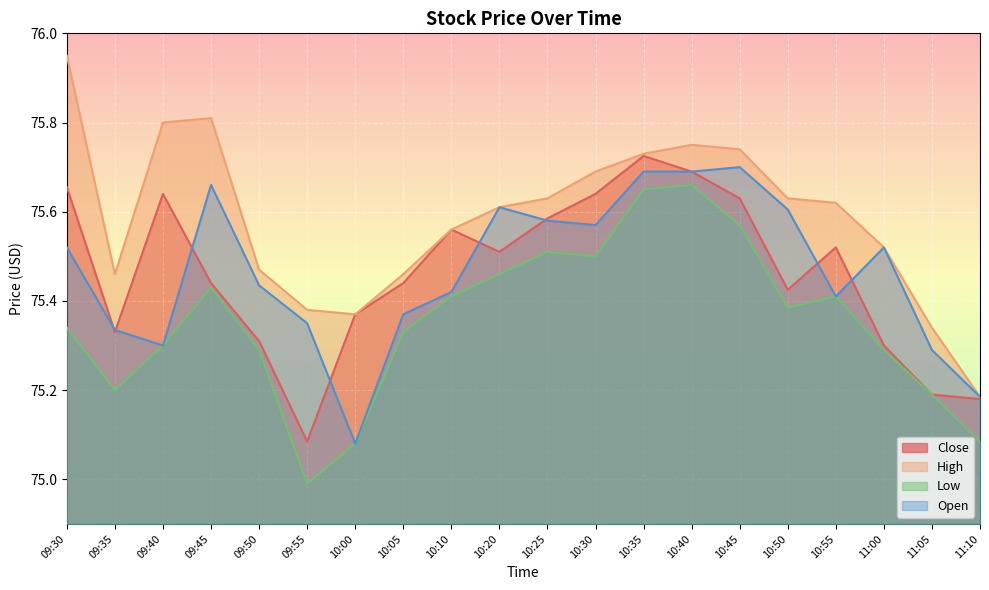

At which category is the sum across all series the highest?

10:35